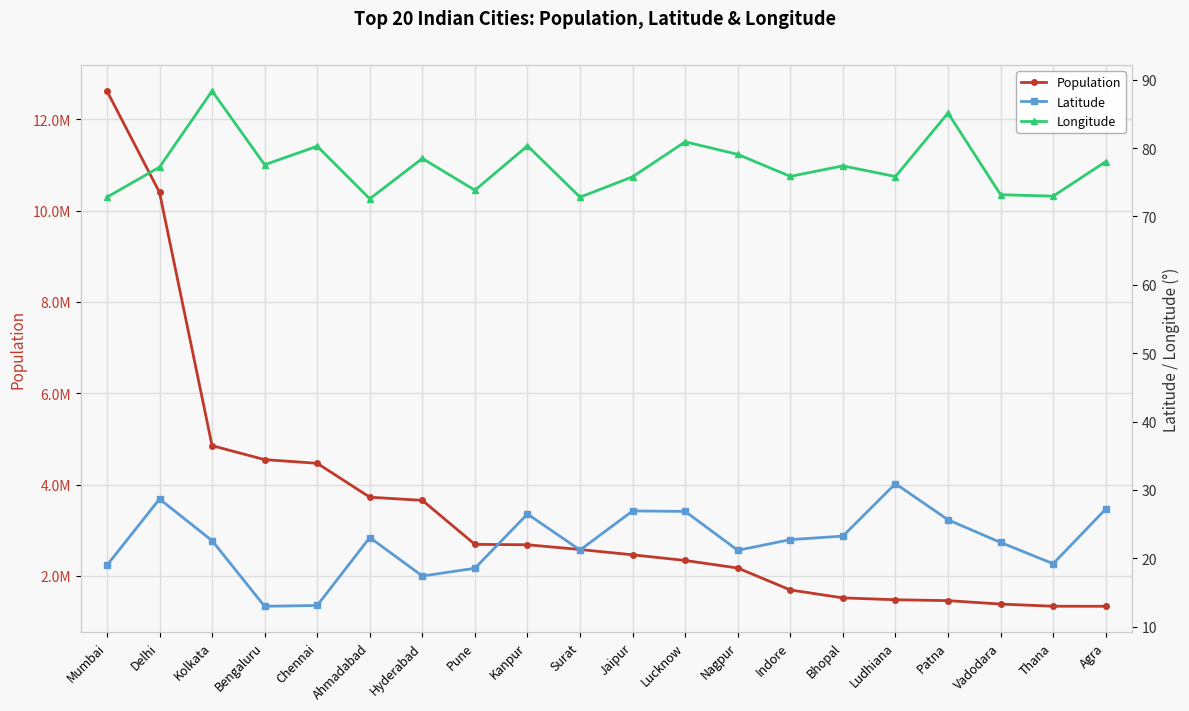

What is the label of the 19th point from the right?

Delhi